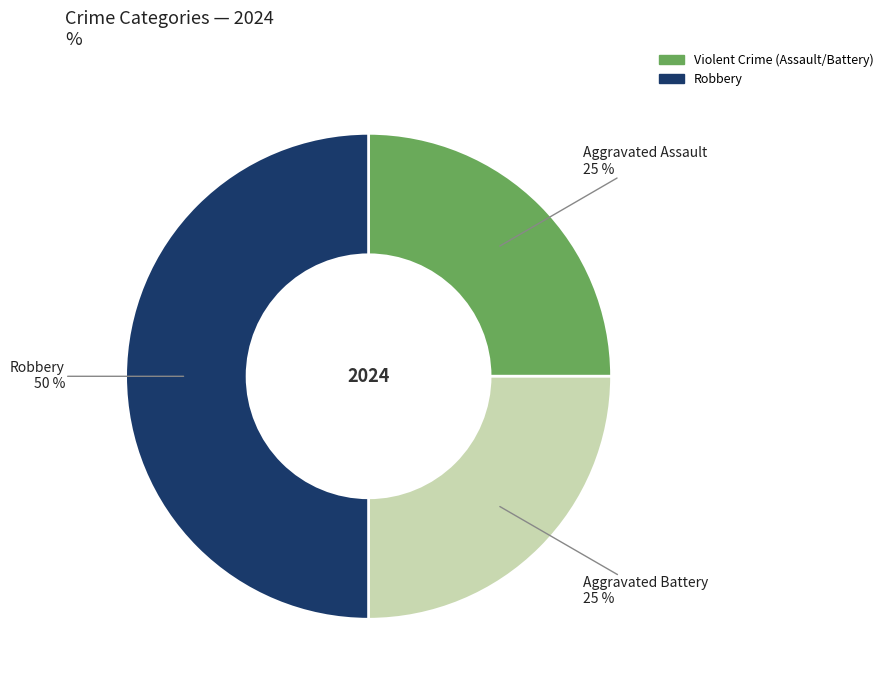

The Aggravated Battery slice represents 25% of the pie. True or false?

True